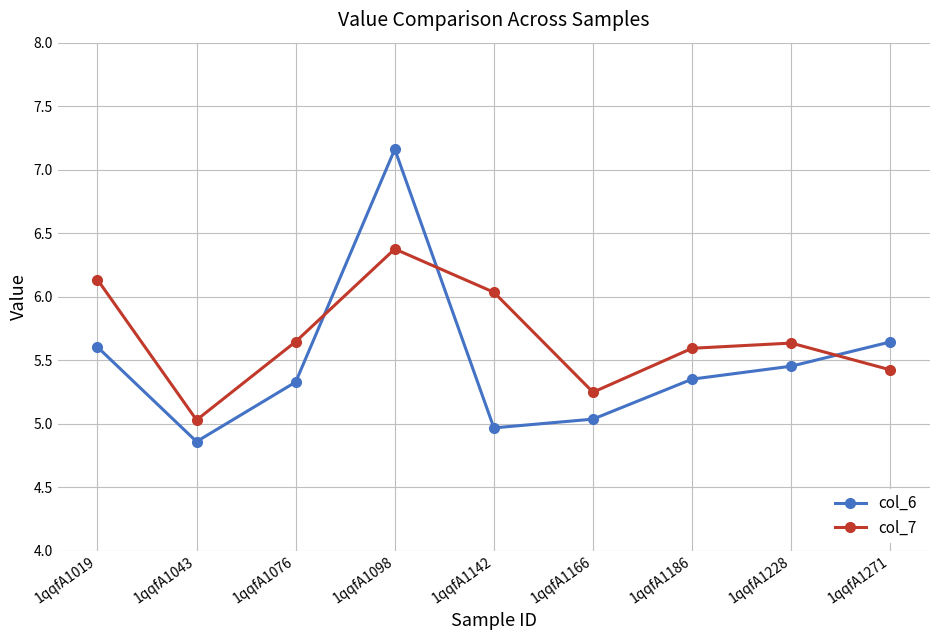

Is the value of col_7 at 1qqfA1043 greater than the value of col_6 at 1qqfA1271?

No